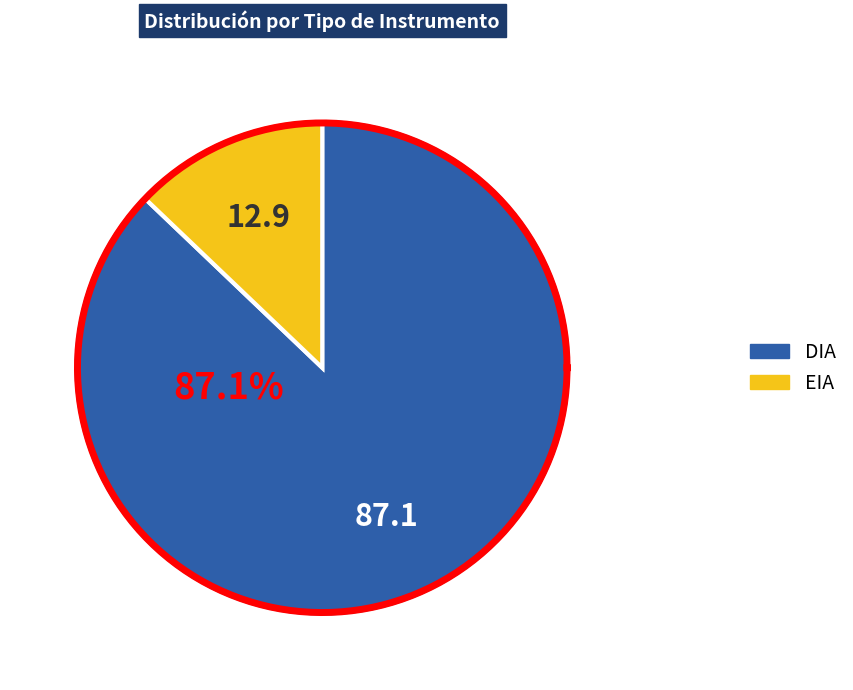

True or false: DIA accounts for 80% of the total.

False